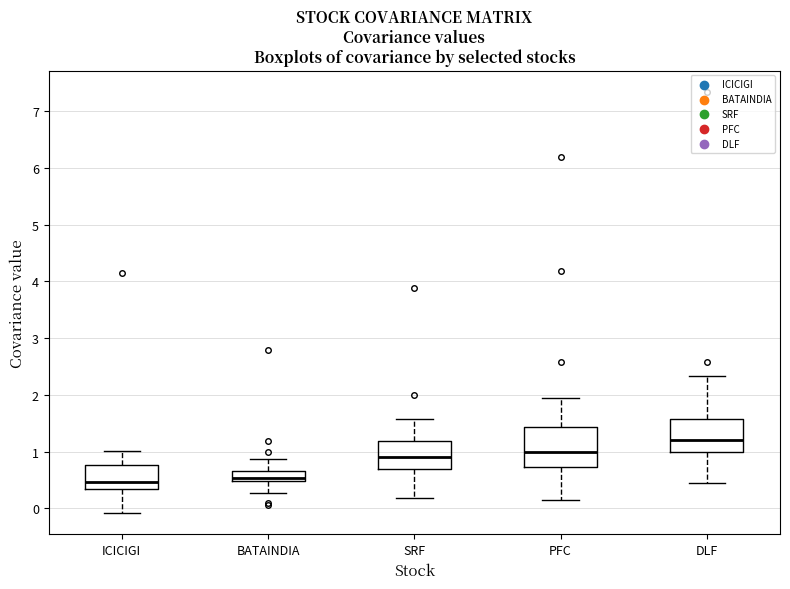

Which box is the tallest, from its lower edge to its upper edge?

PFC